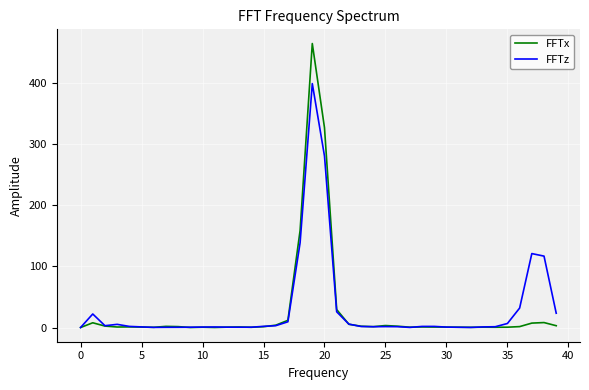

What is the maximum value shown in the chart?

464.0